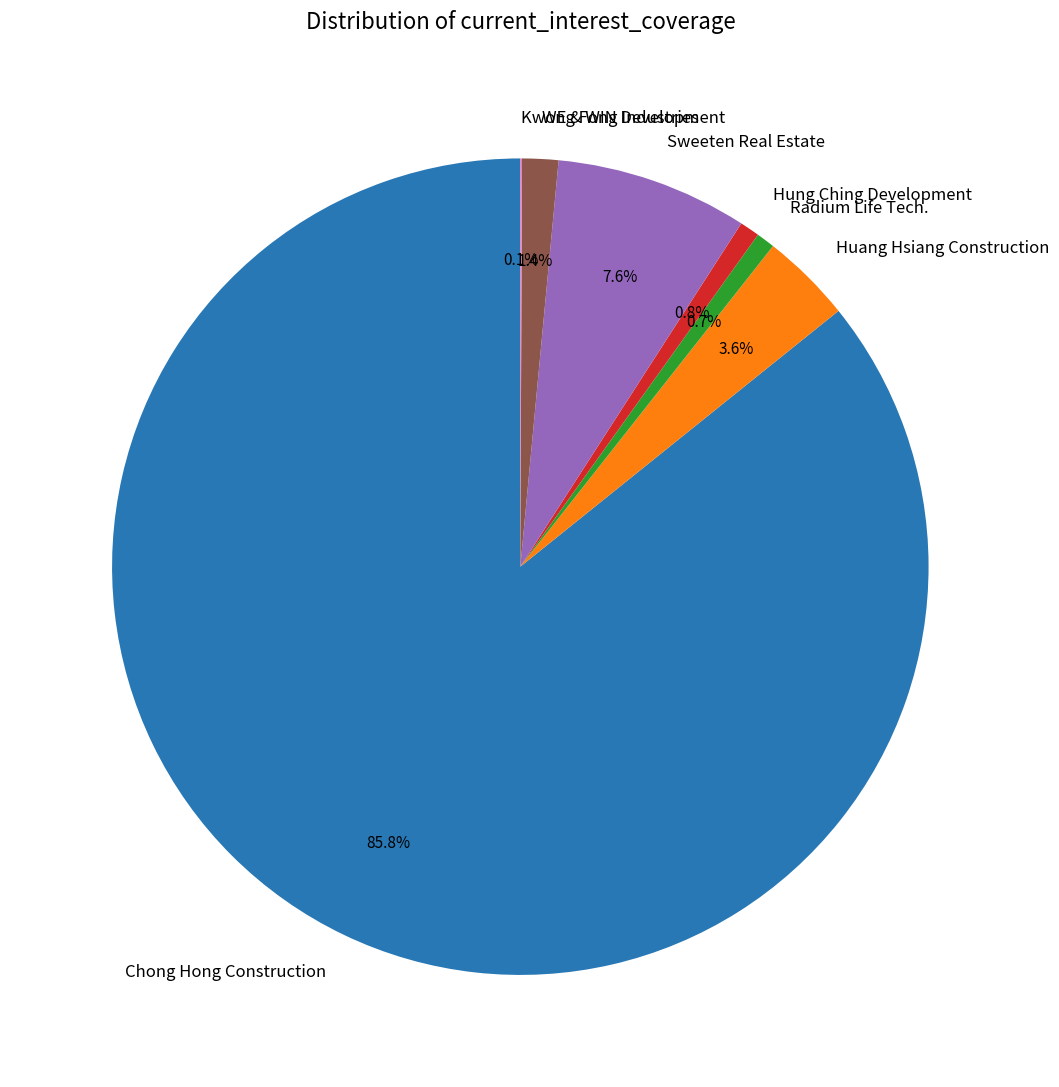

Is it true that Hung Ching Development is 11% of the pie?

False